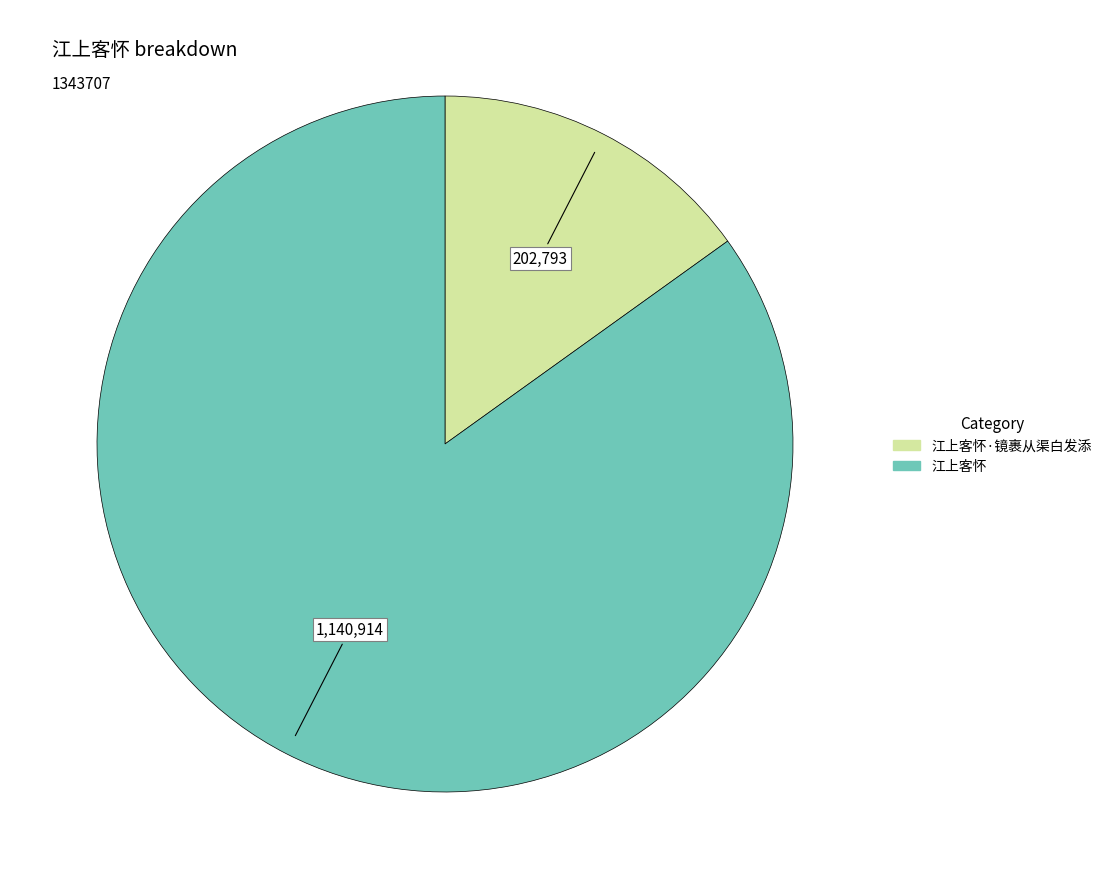

Is there a majority slice in this chart?

Yes